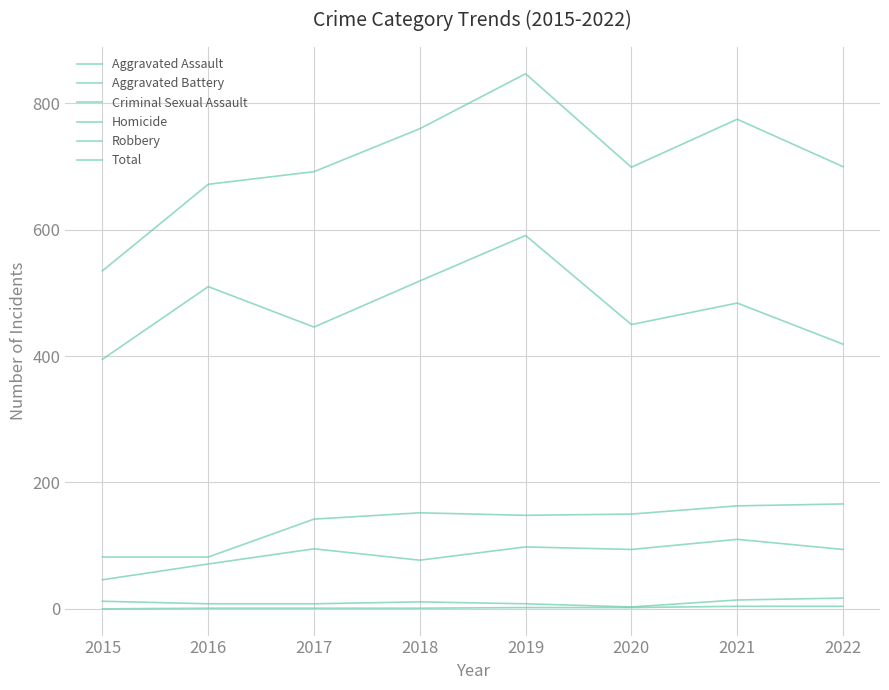

The Total series shows 1291 at 2019. True or false?

False